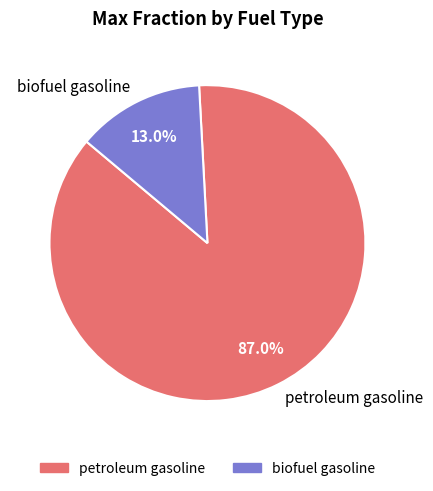

Which has a higher value, biofuel gasoline or petroleum gasoline?

petroleum gasoline